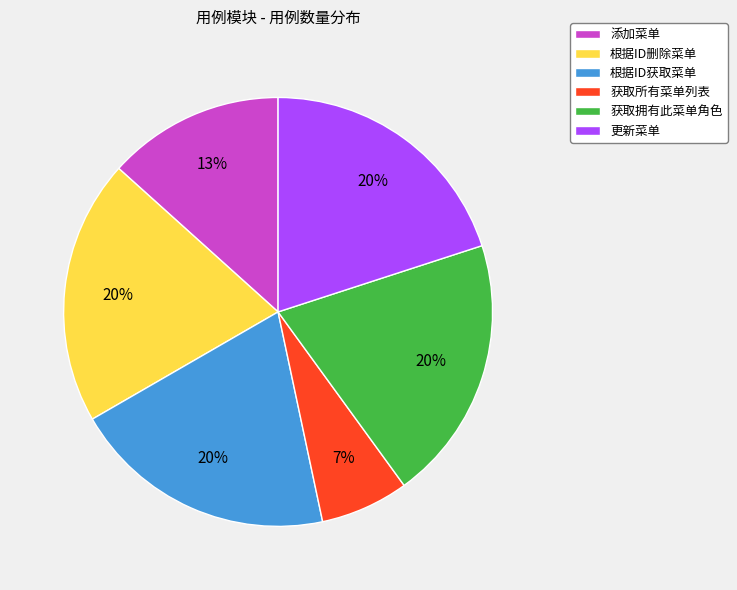

To the nearest percent, what portion does 获取所有菜单列表 represent?

7%